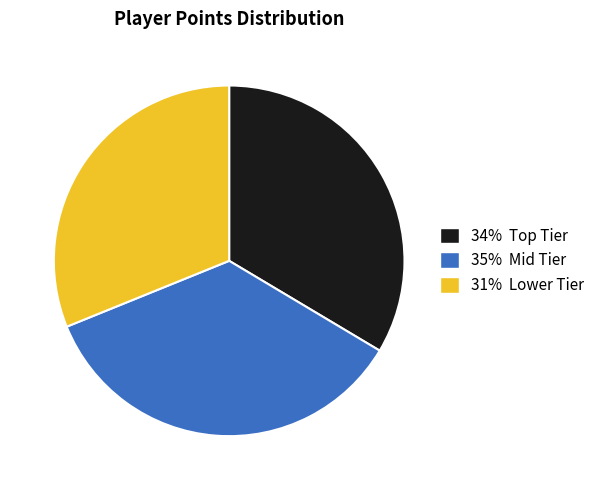

Which has a higher value, 35% Mid Tier or 31% Lower Tier?

35% Mid Tier